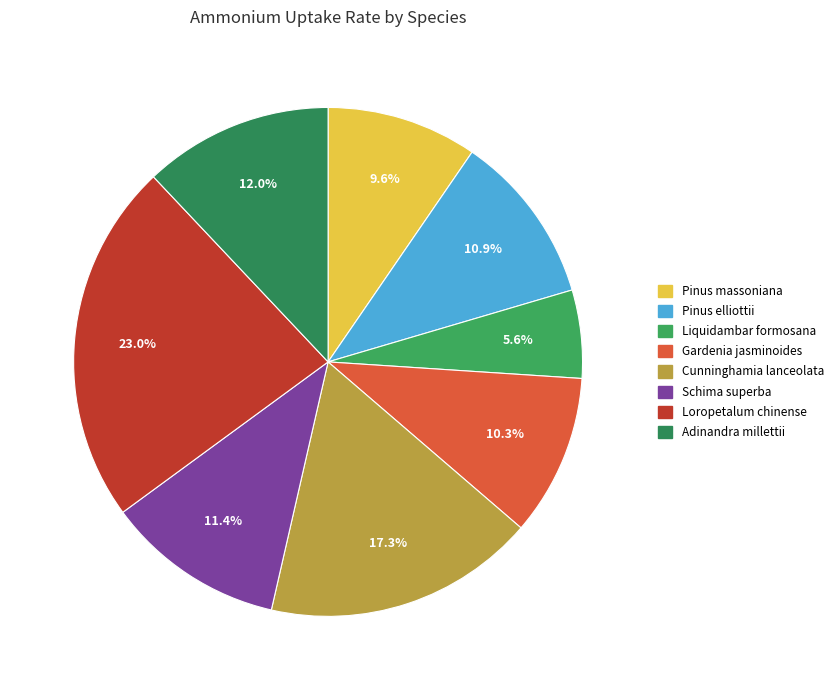

What is the largest slice in the pie chart?

Loropetalum chinense